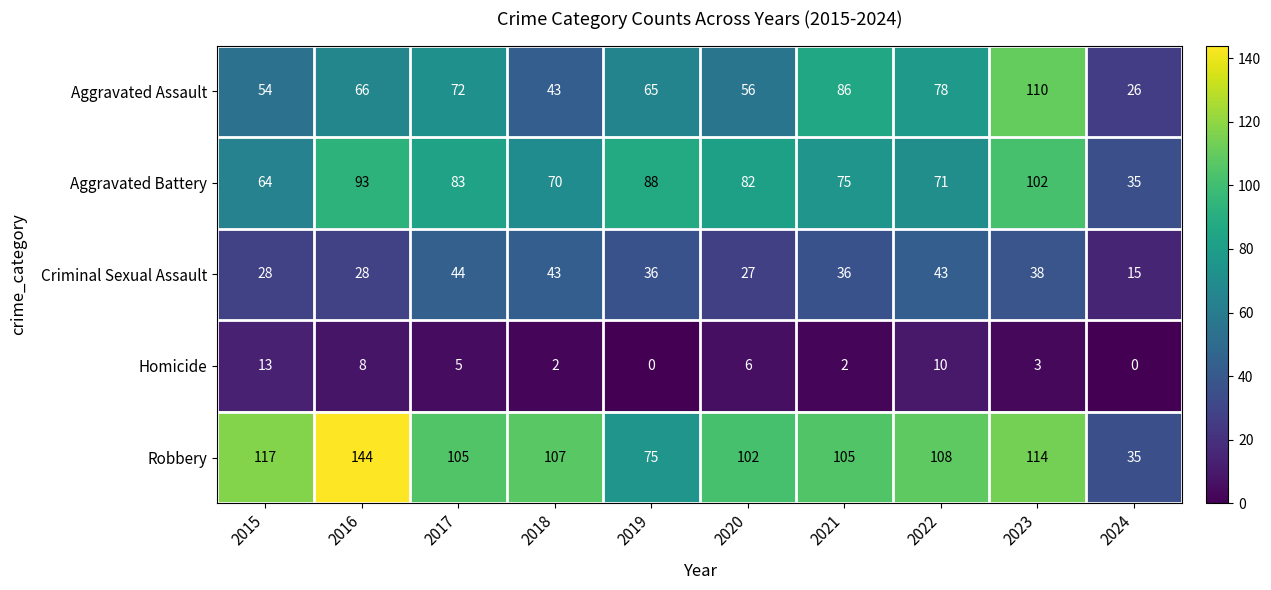

At which category is the sum across all series the highest?

2023